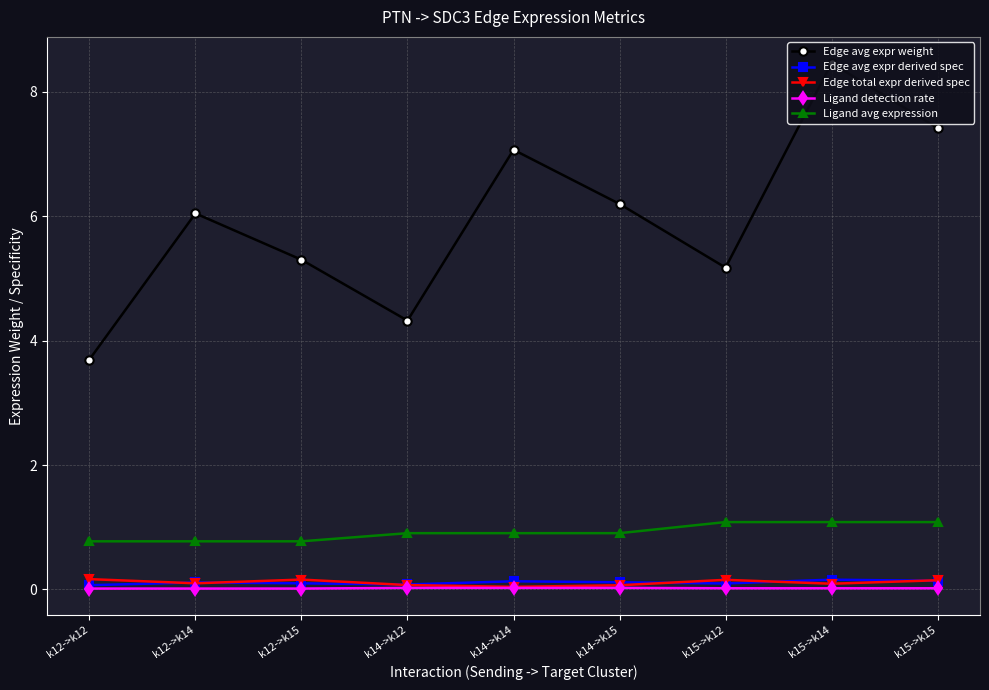

Is it true that Edge avg expr derived spec equals 0.1 at k15->k12?

True